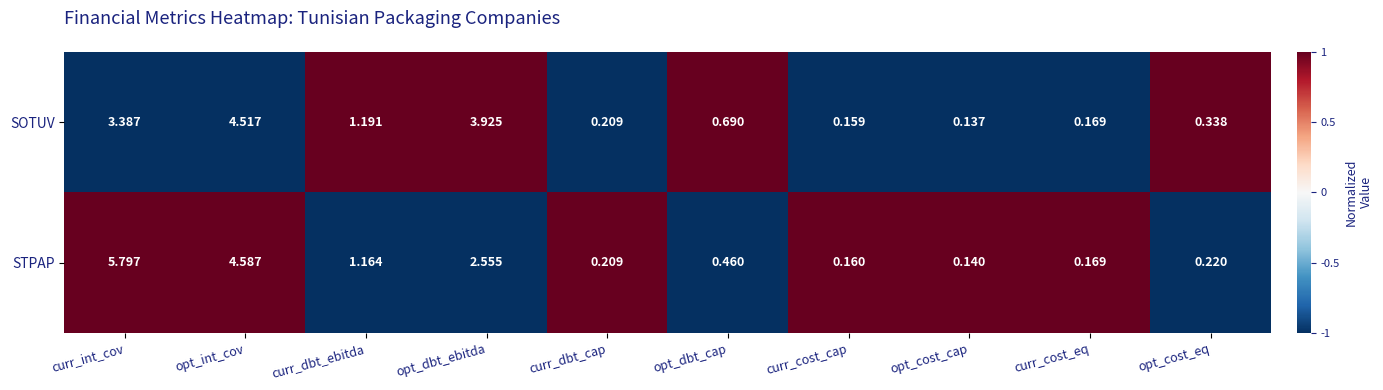

Where is SOTUV nearest to the value 2?

curr_dbt_ebitda